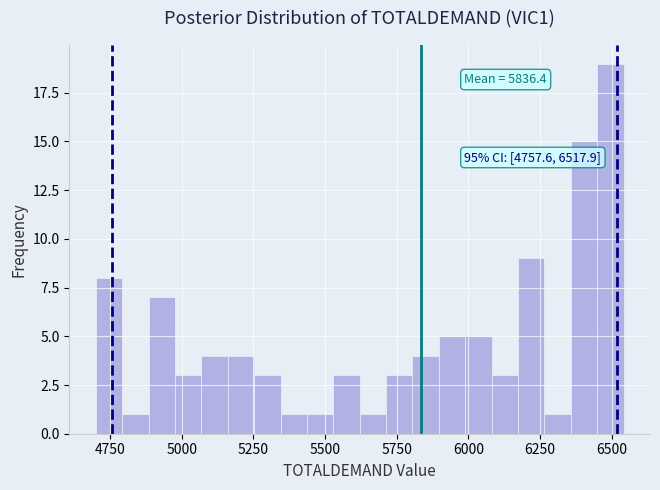

Around what value on the x-axis is the tallest bar? Give the approximate position of its centre, as read against the axis.

6500